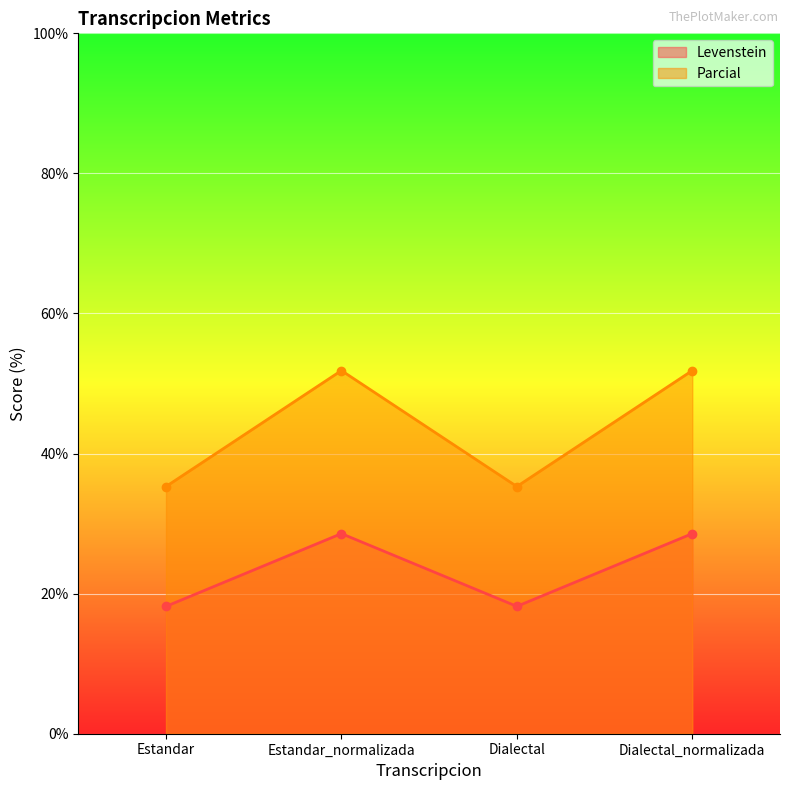

What value does the Levenstein series have at Estandar?

18.2